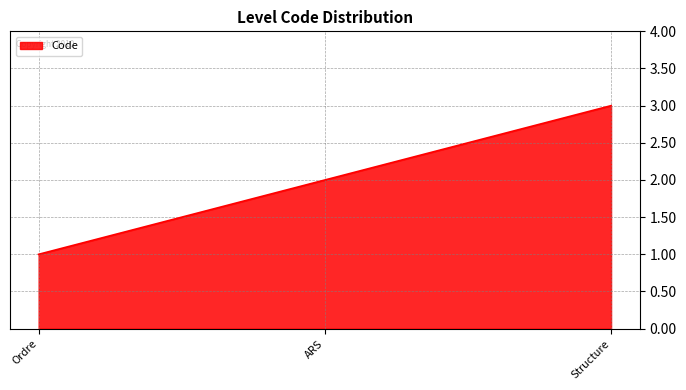

The chart shows a value of 5 at Structure. True or false?

False